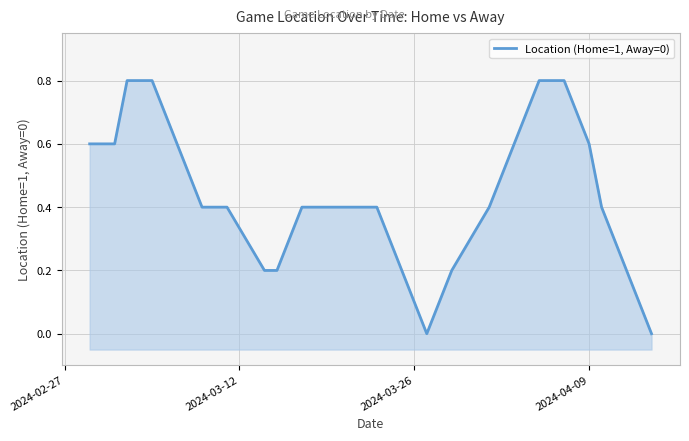

Reading left to right, transcribe all the data shown in this chart.

0.6	0.6	0.8	0.8	0.6	0.4	0.4	0.2	0.2	0.4	0.4	0.4	0.4	0.2	0.0	0.2	0.4	0.6	0.8	0.8	0.6	0.4	0.2	0.0